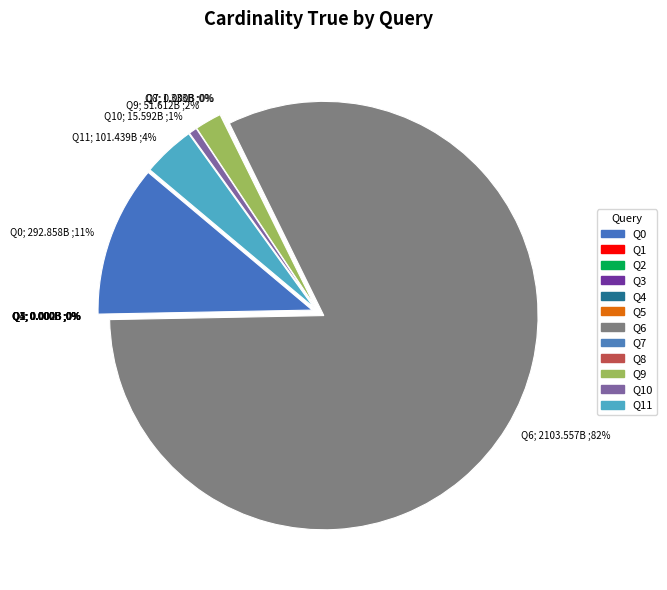

What is the change in value from 6 to 10?

-2087964635187